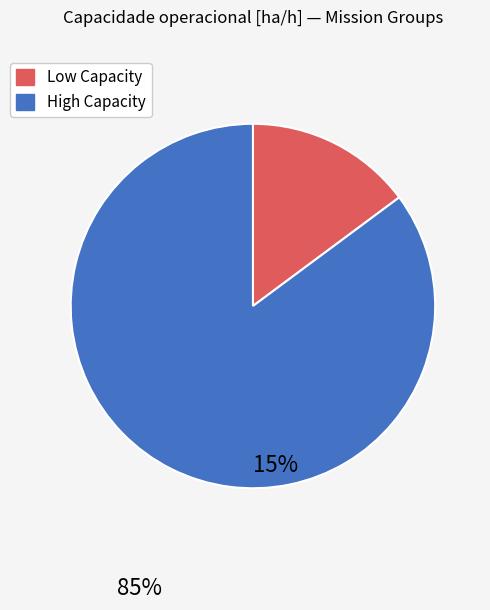

Is there any slice that represents more than half of the pie?

Yes